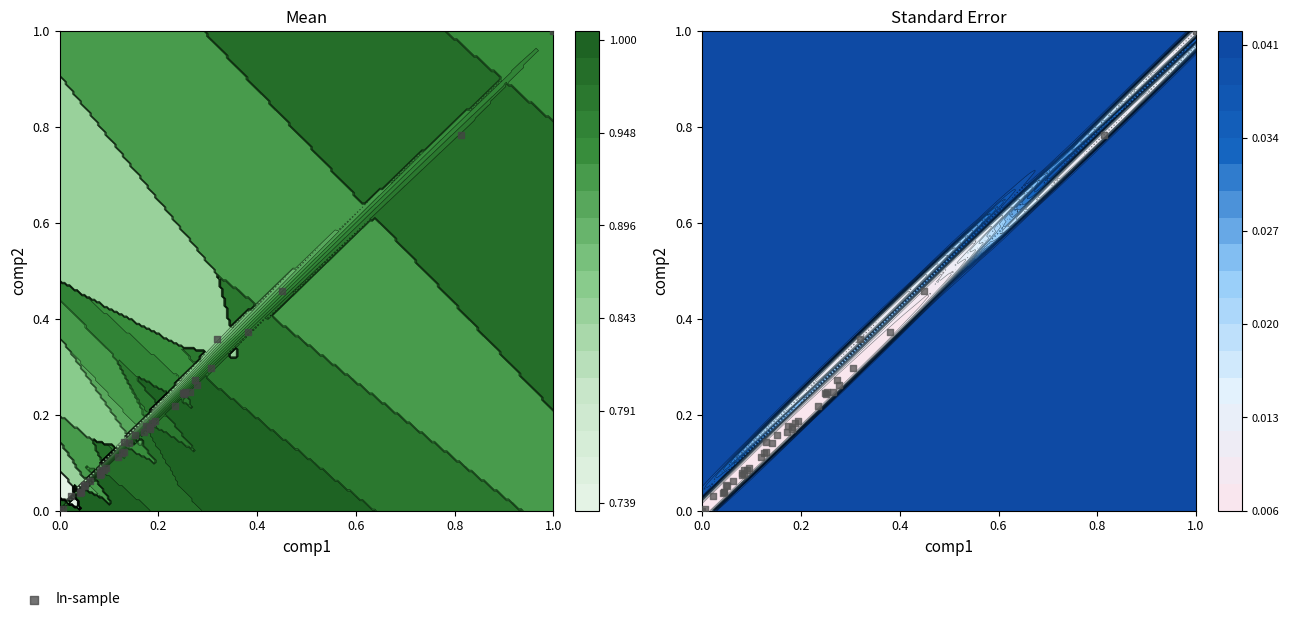

Reading right to left, extract all data points from this chart.

0.1	0.0	0.2	0.3	0.1	0.1	0.1	0.2	0.2	0.4	0.3	0.5	0.0	0.0	0.1	0.2	0.0	0.1	1.0	0.1	0.3	0.1	0.1	0.2	0.1	0.2	0.2	0.4	0.2	0.2	0.2	0.2	0.1	0.2	0.1	0.1	0.1	0.0	0.8	0.0